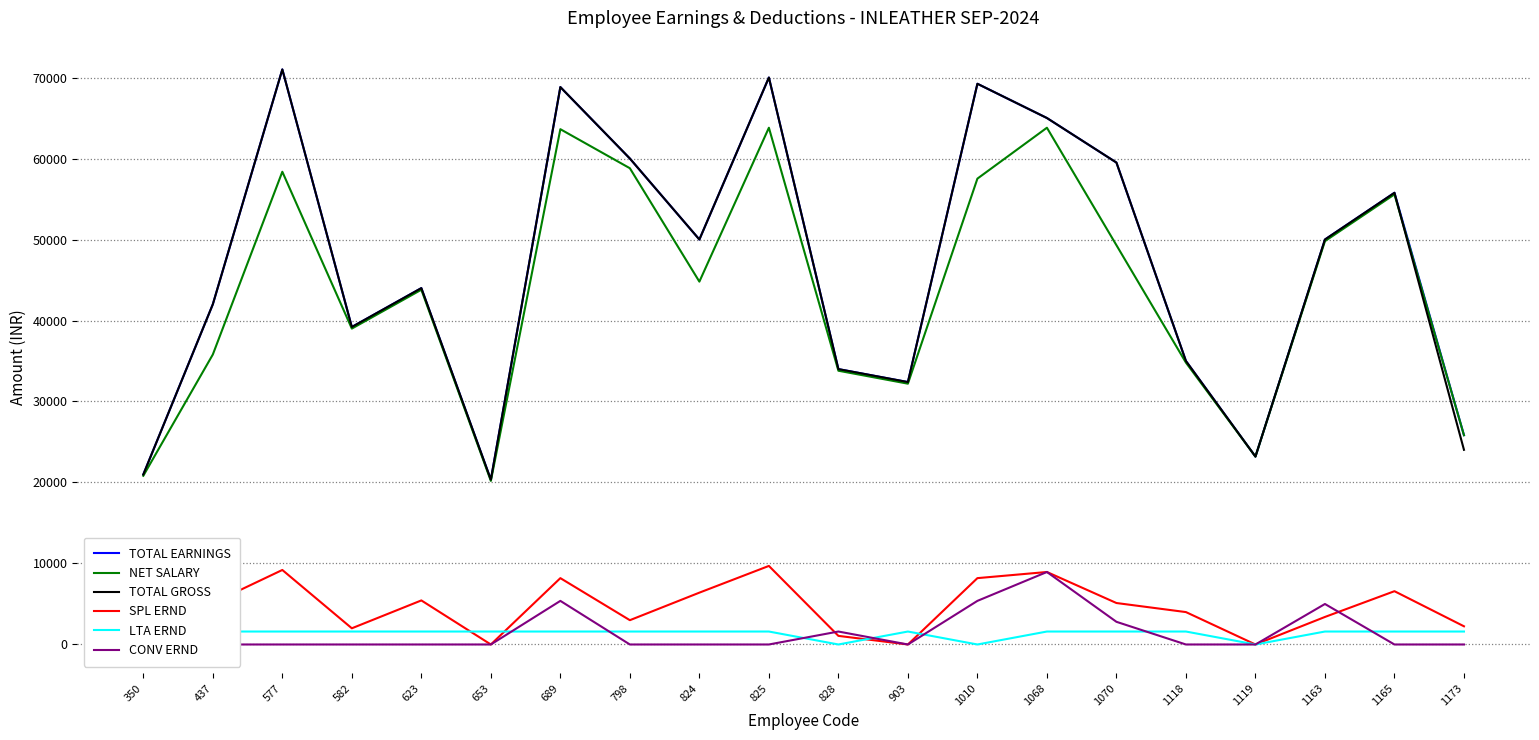

At which category does the chart reach its peak across all series?

577